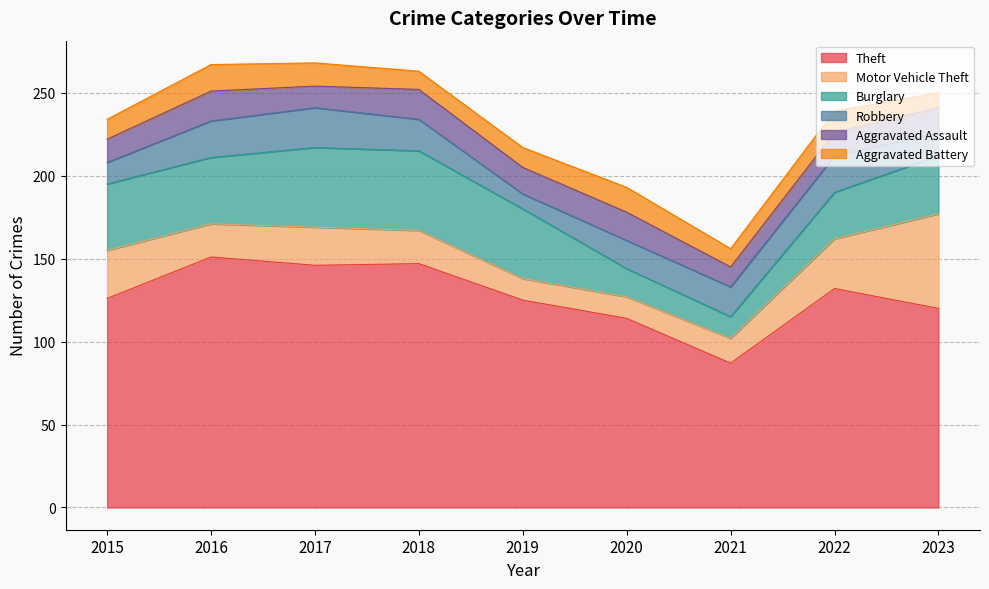

Which has a higher value, 2018 or 2017?

2018